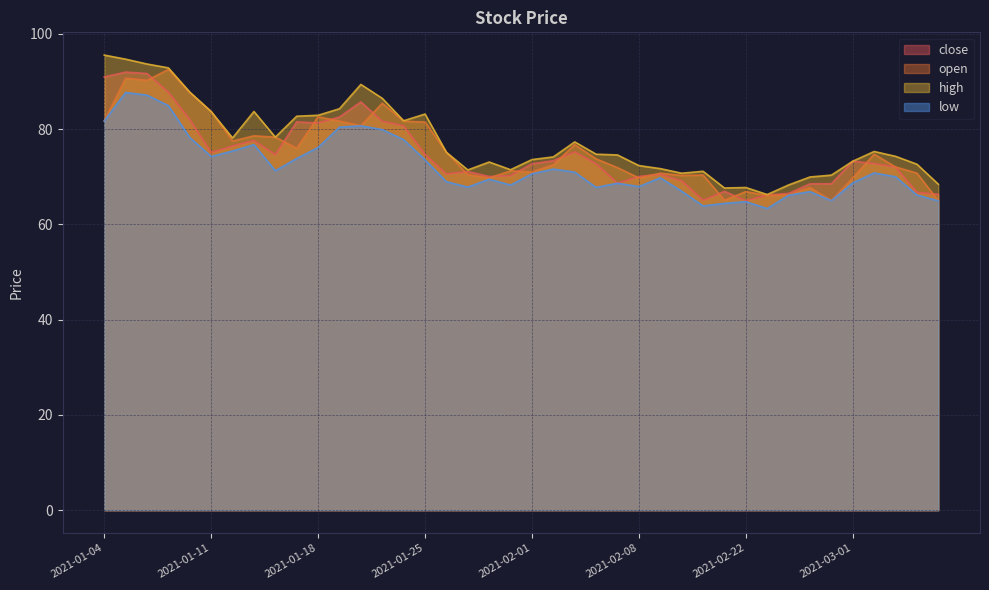

How many lines are shown in the chart?

4